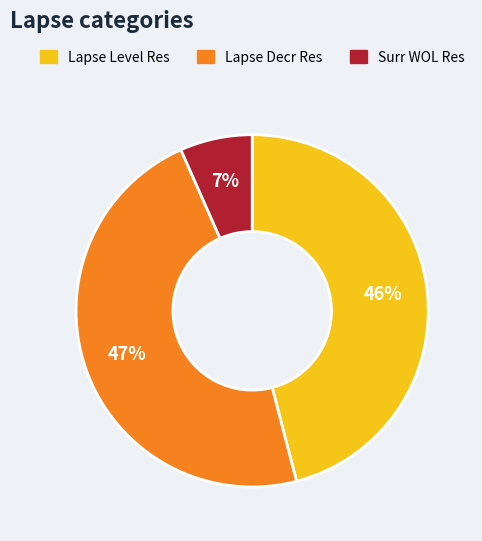

To the nearest percent, what is the average slice percentage?

33%